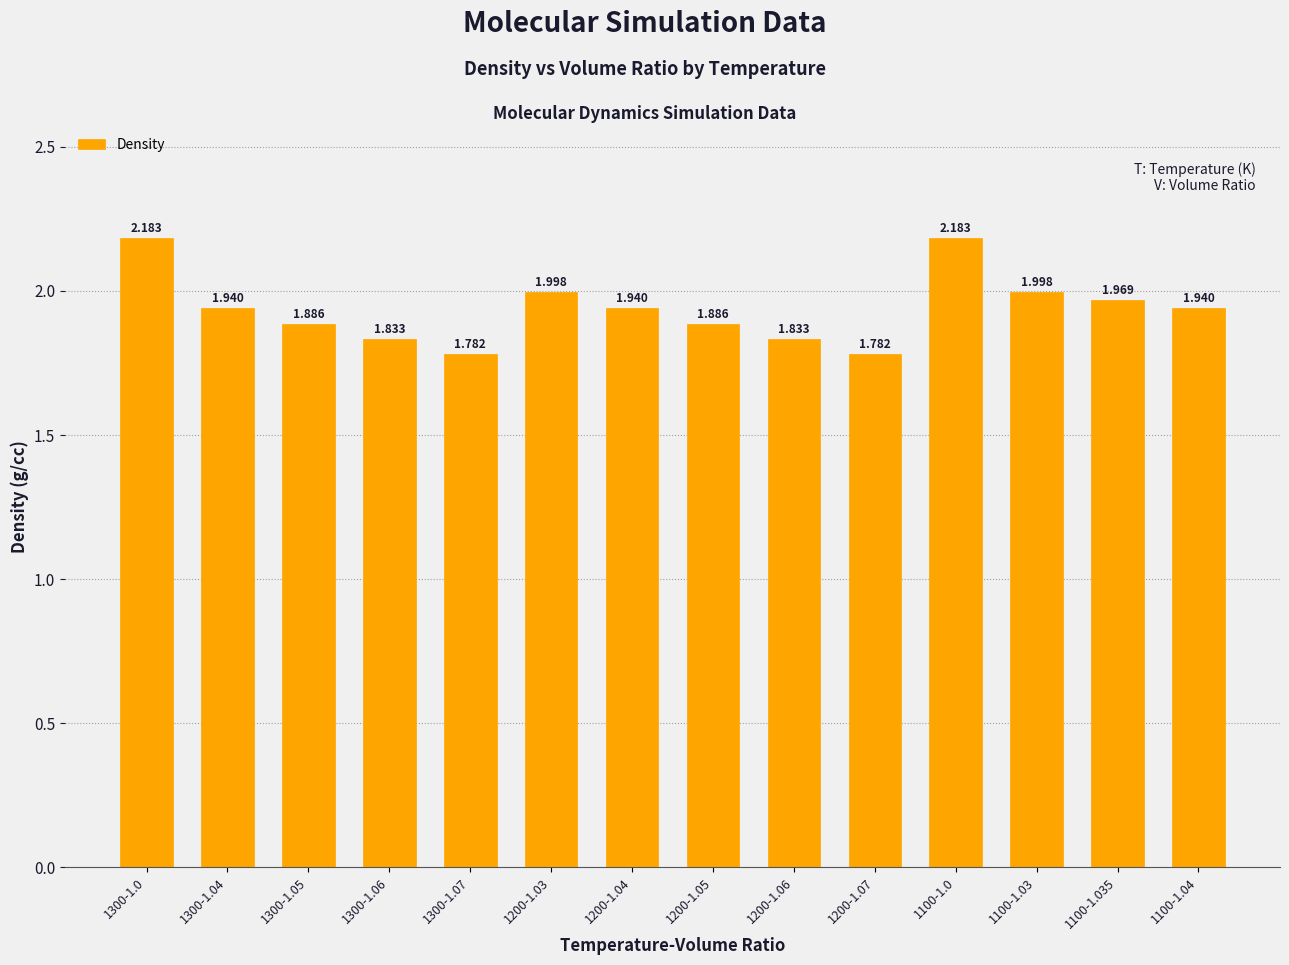

Is it true that the value at 1200-1.04 is 1.0?

False